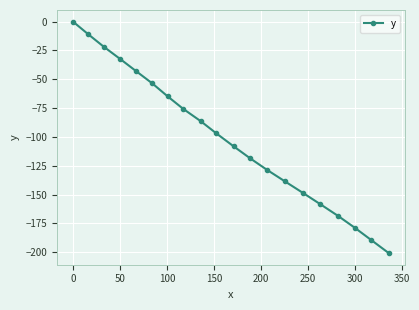

What is the minimum value shown in the chart?

-200.7